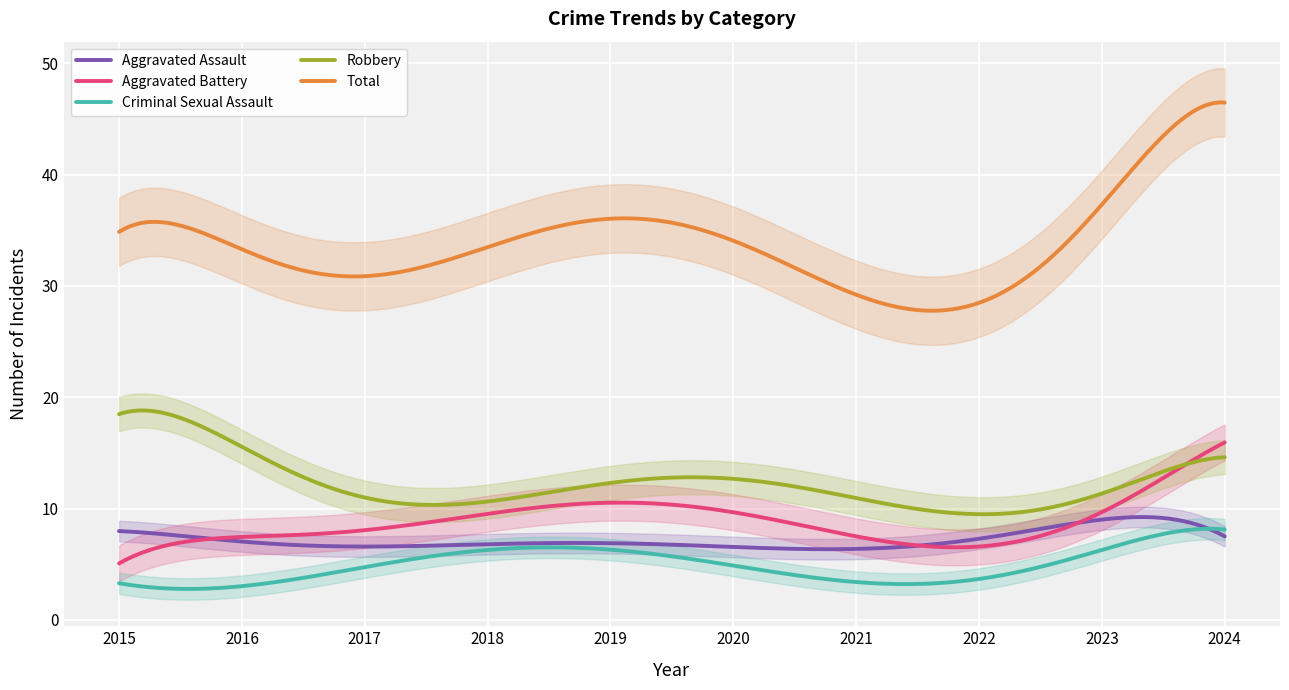

What is the average value of the Aggravated Assault series?

7.2